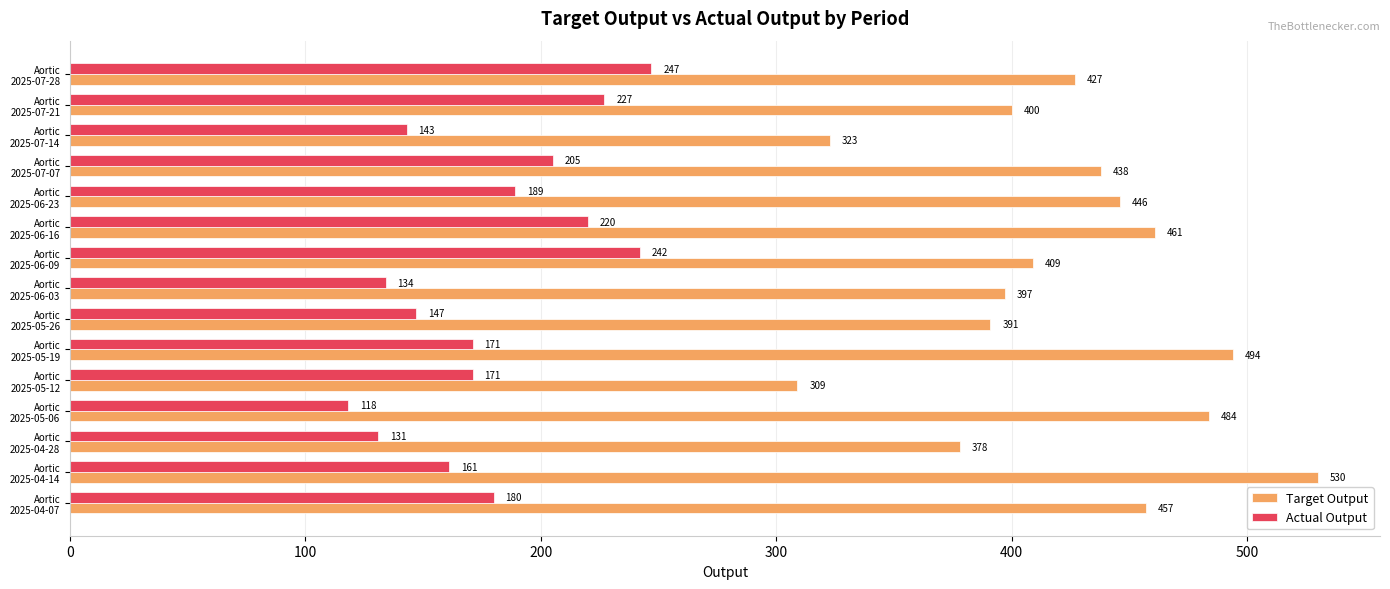

What is the sum of all Actual Output values?

2686